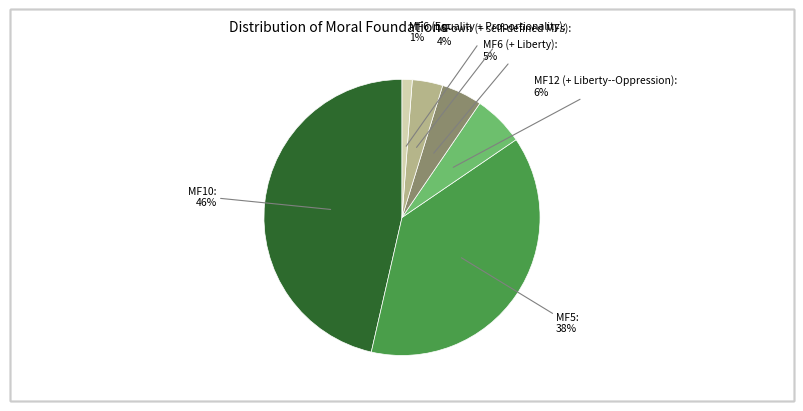

Is there a majority slice in this chart?

No